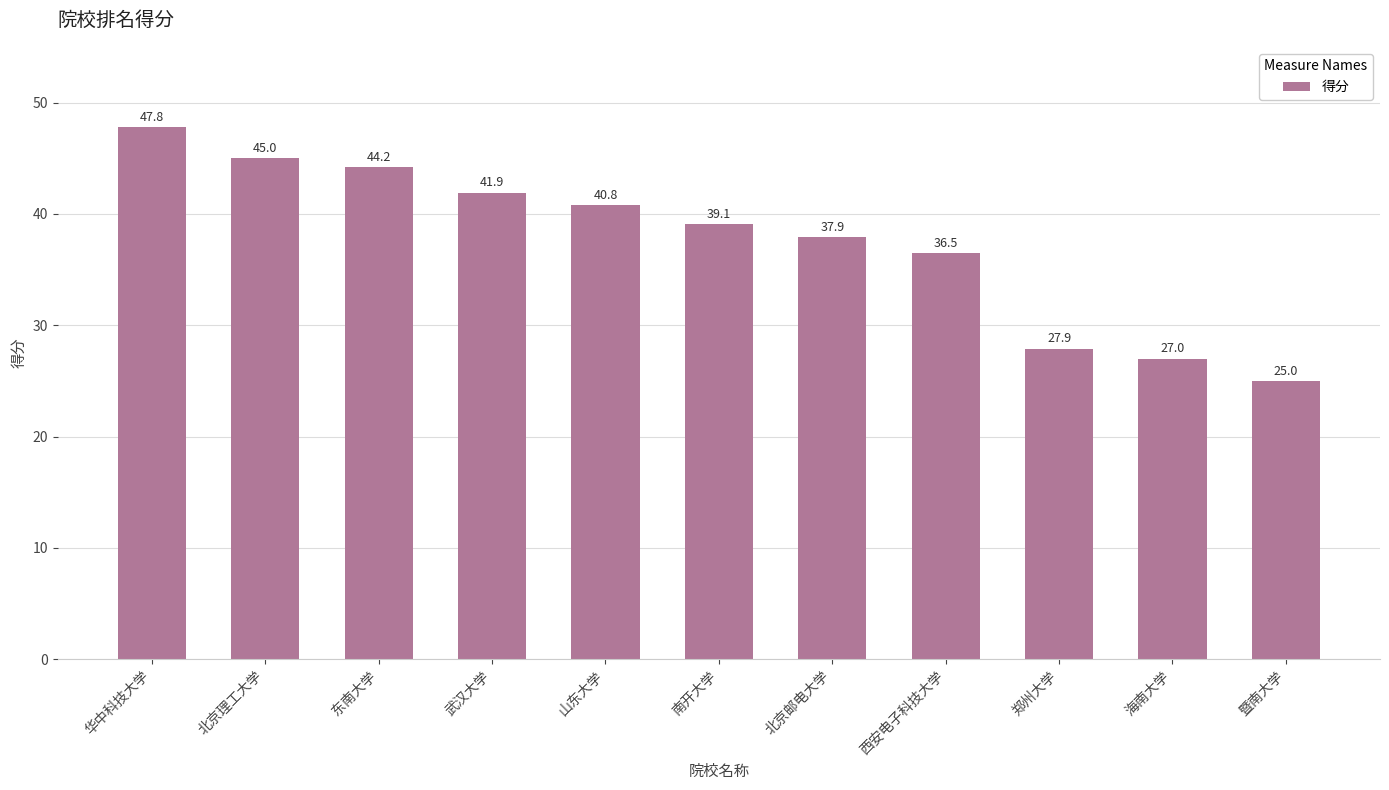

What is the sum of all values?

413.1